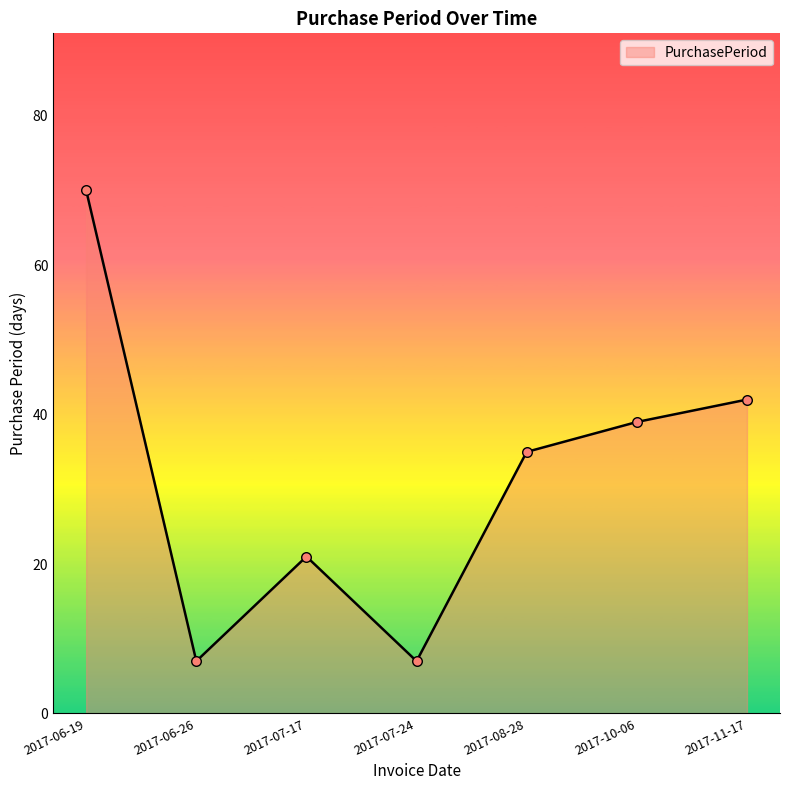

What is the change in value from 2017-06-19 to 2017-07-24?

-63